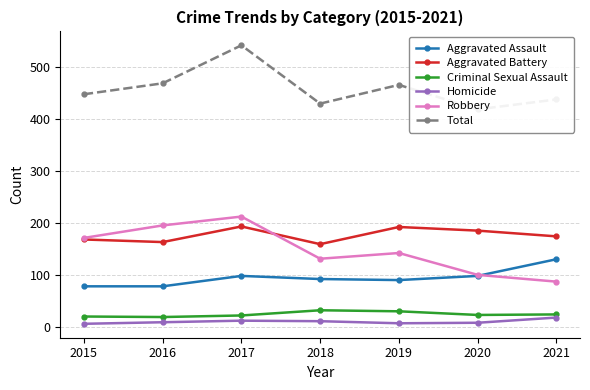

How many distinct data groups are displayed?

6